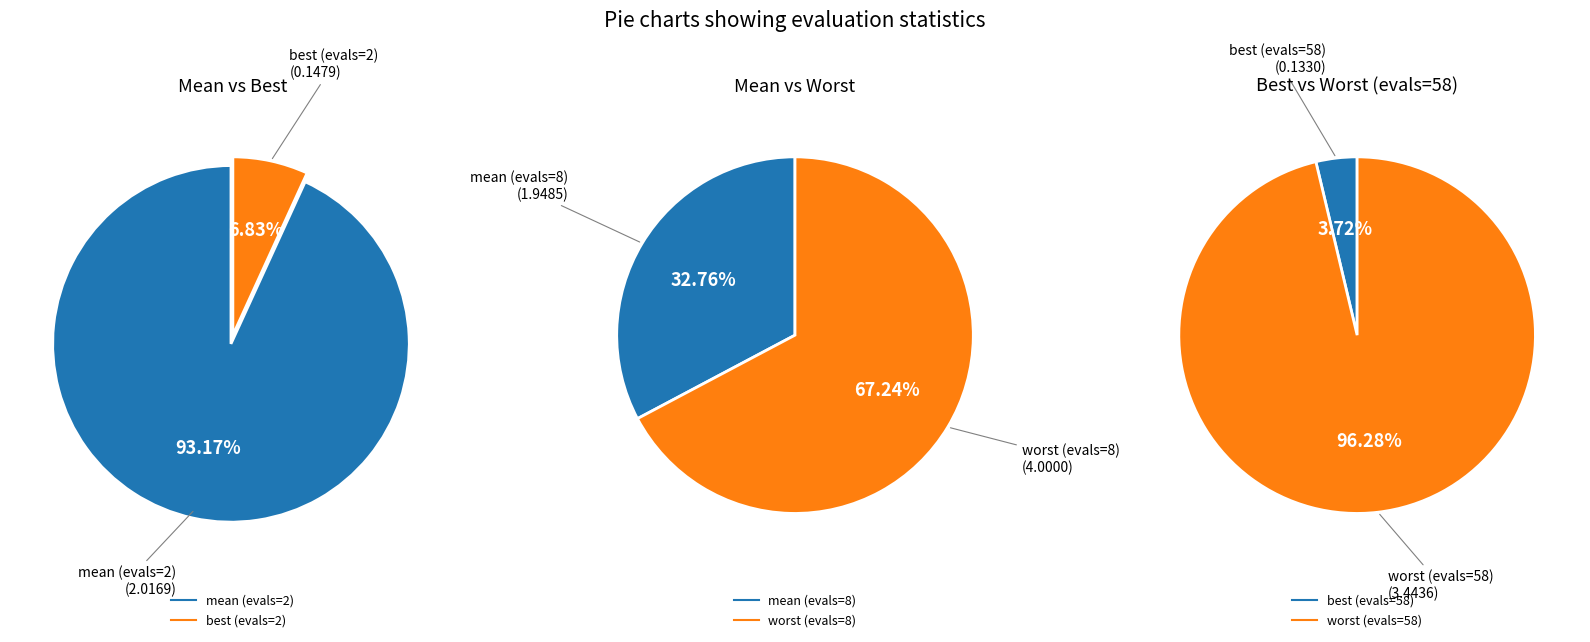

Does 0 account for over 50% of the chart?

No